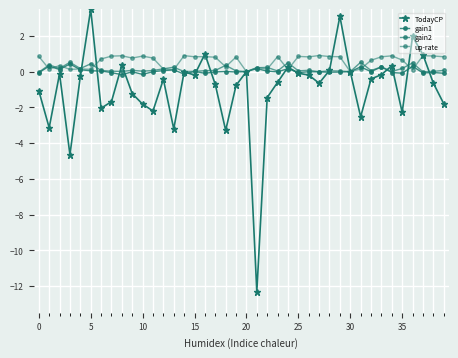

Does the chart have visible grid lines?

Yes